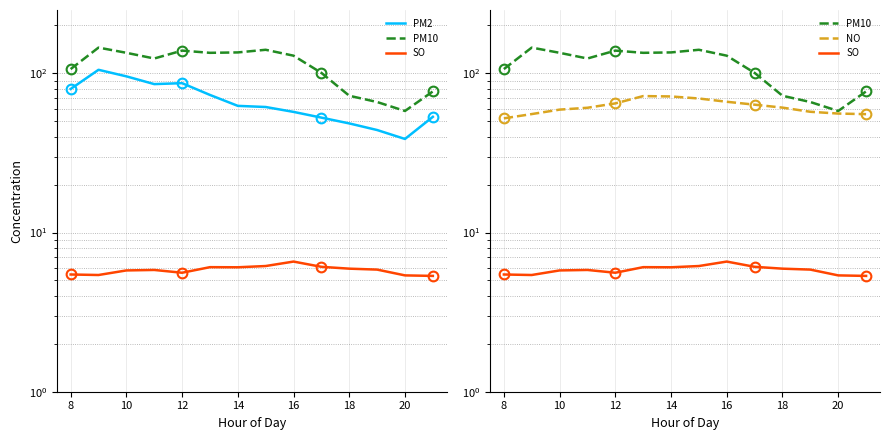

What is the maximum value for PM2?

105.3